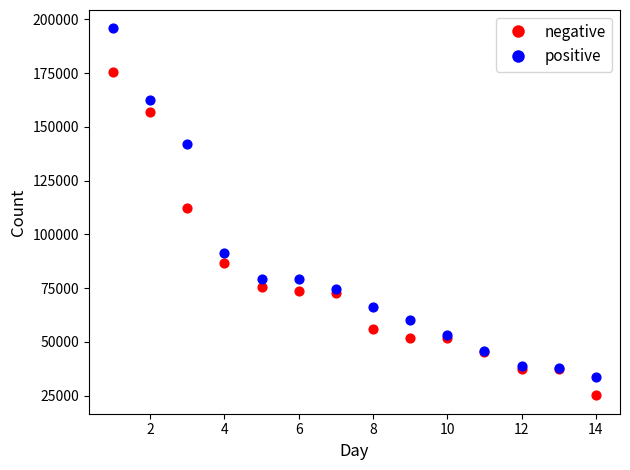

Across all series, what Y value is closest to 110485?

112392